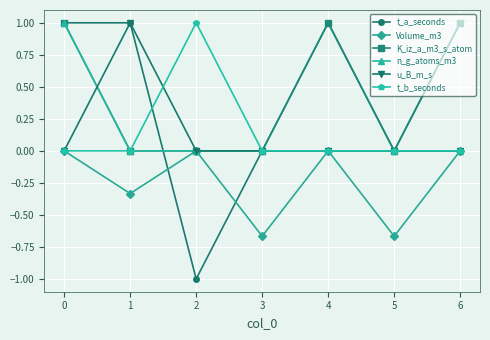

What is the difference between the maximum and minimum values in the Volume_m3 series?

0.7